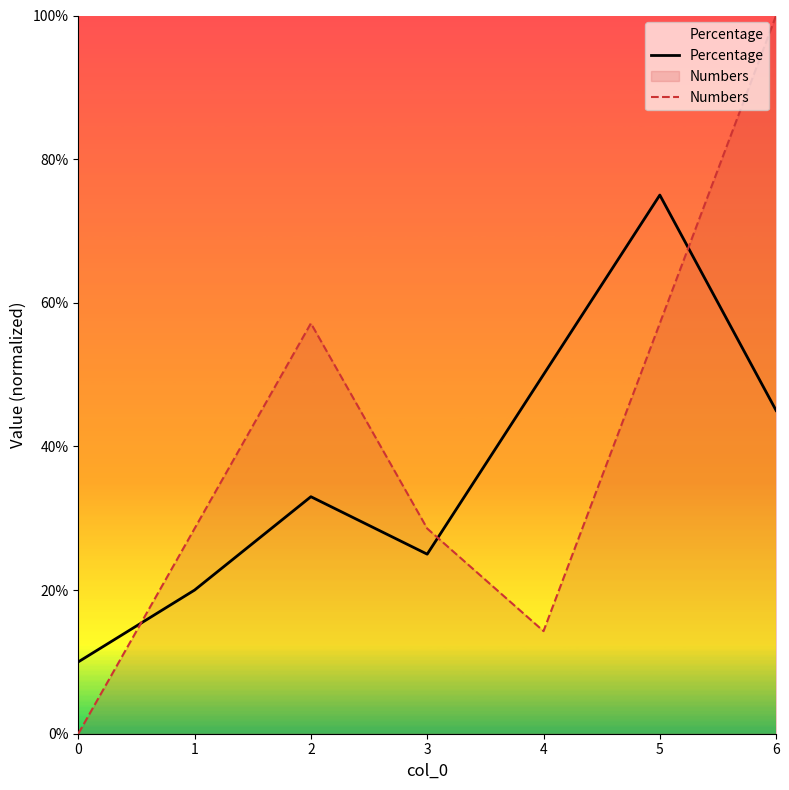

Does the chart have visible grid lines?

No